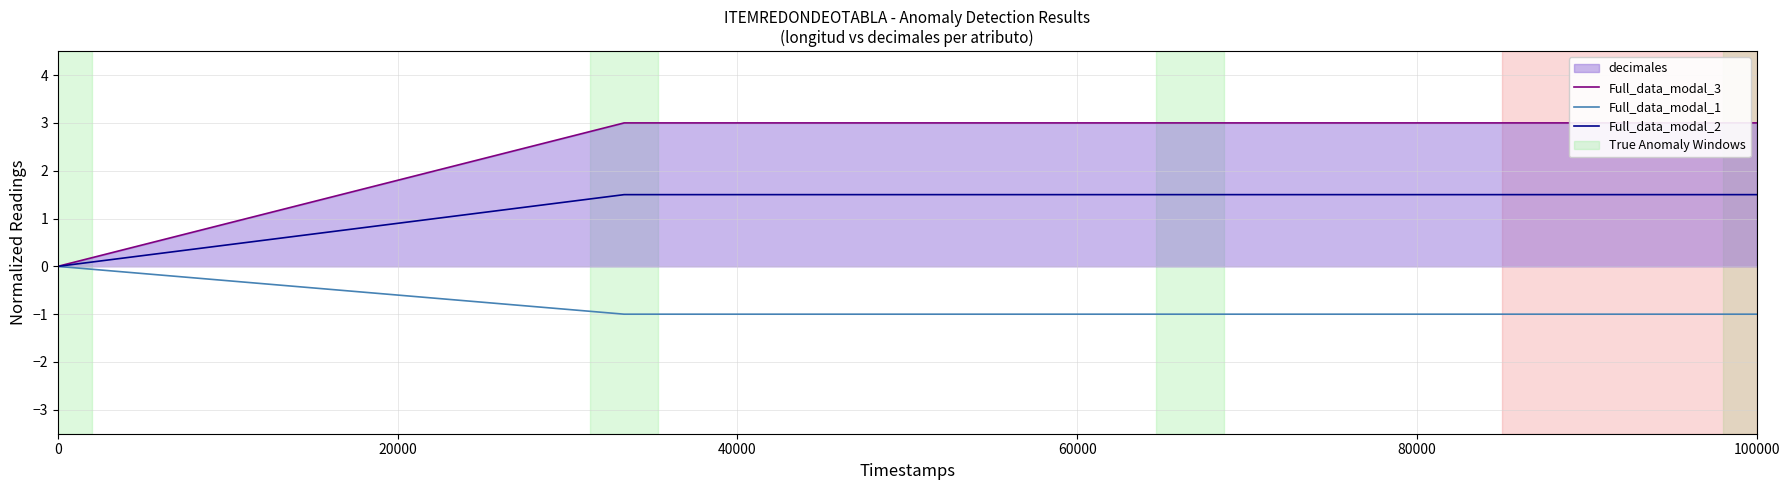

What are all the series names shown in the legend?

Full_data_modal_3, Full_data_modal_1, Full_data_modal_2